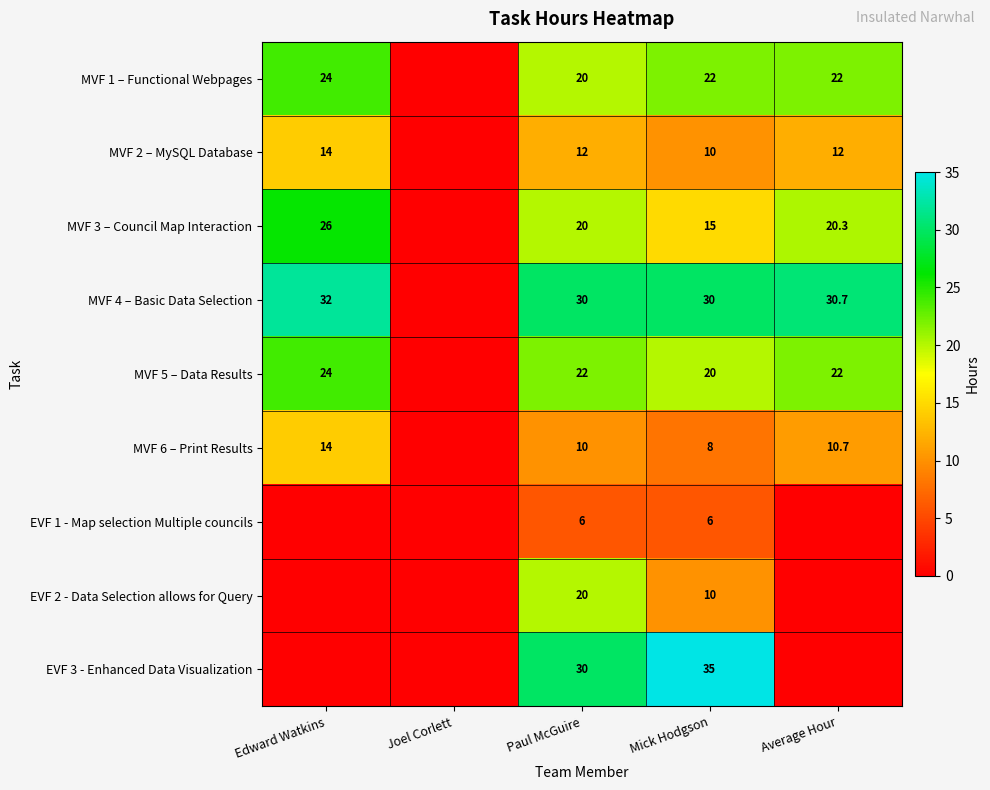

What is the total value across all series at Paul McGuire?

170.0